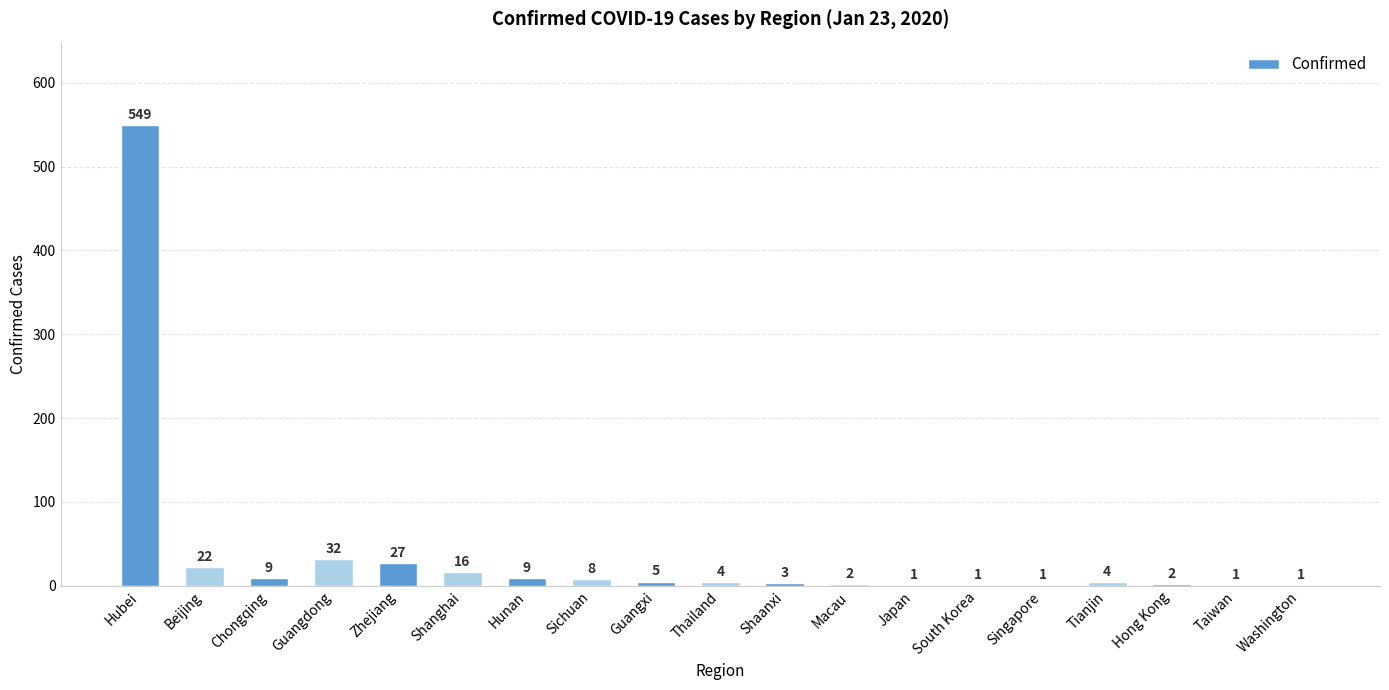

Where does the data first go above 4?

Hubei